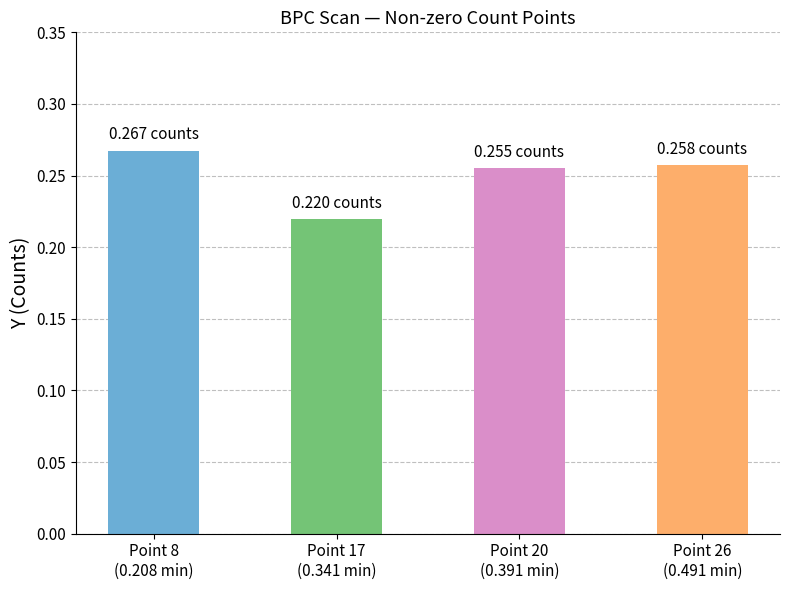

Does the chart contain stacked bars?

No